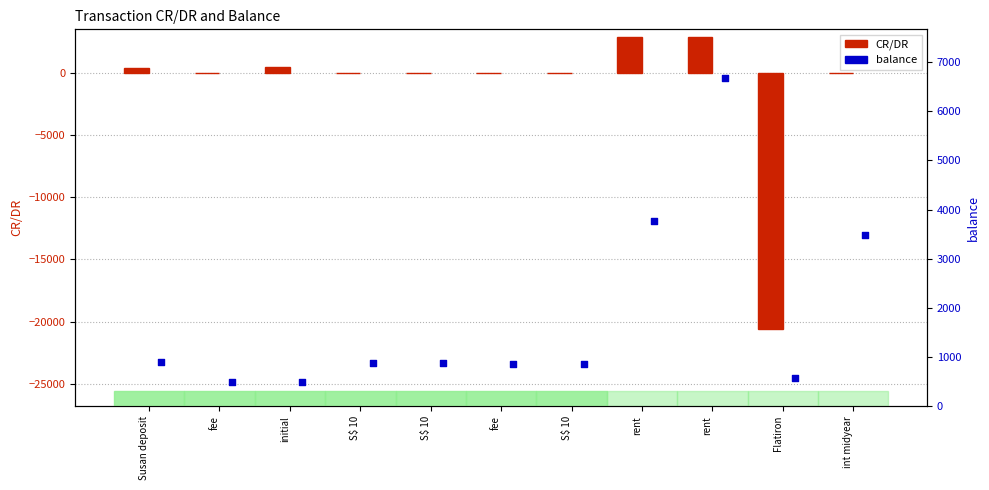

What is the total value across all series at rent?

6667.9